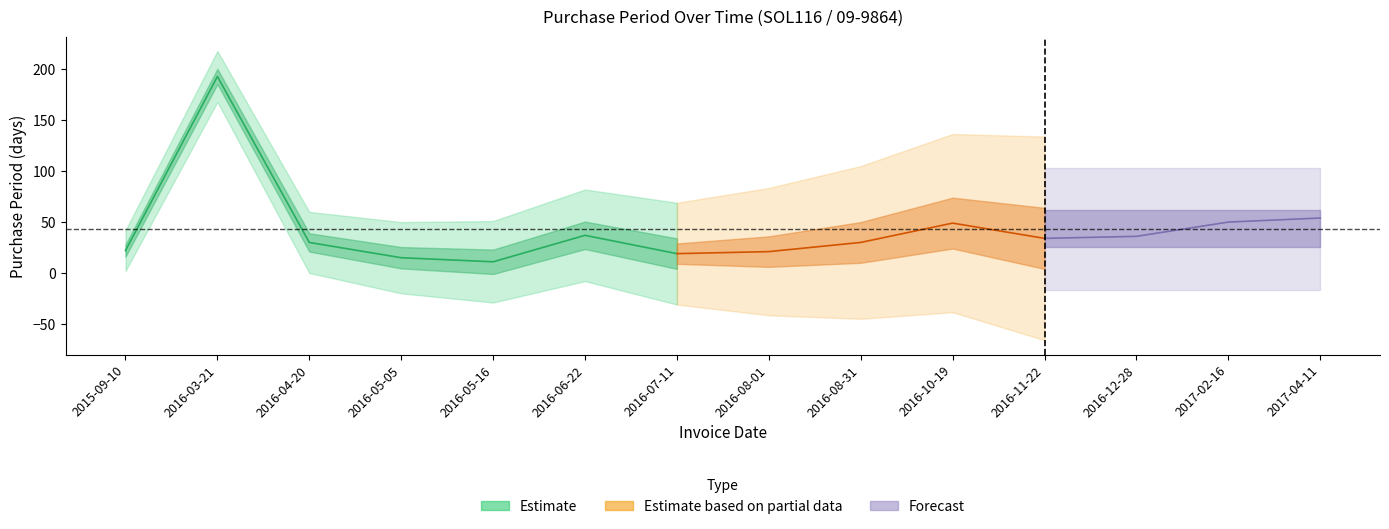

The chart shows a value of 18 at 2016-06-22. True or false?

False